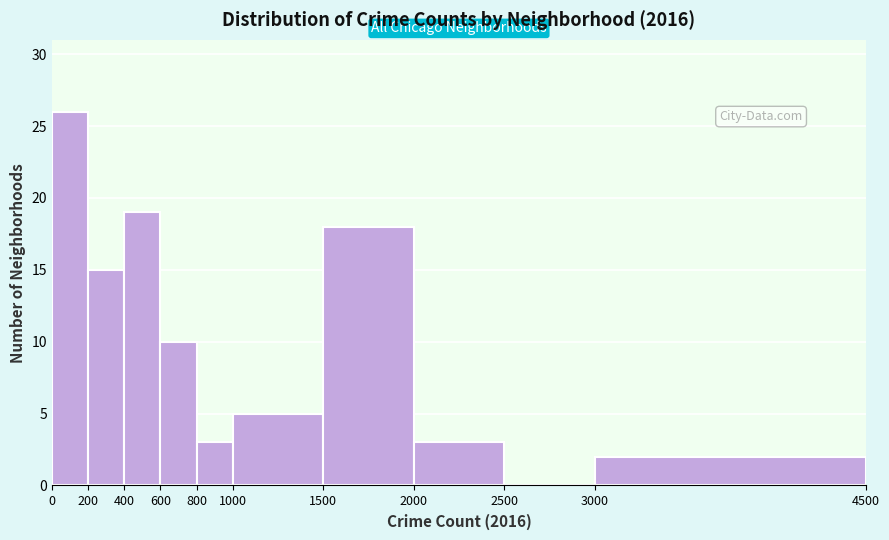

Reading left to right, transcribe this chart: for each bar, give the range it covers on the x-axis and its height. The values are not printed on the chart, so give them approximately, as read against the axis.

0 to 200: 26
200 to 400: 15
400 to 600: 19
600 to 800: 10
800 to 1000: 3
1000 to 1500: 5
1500 to 2000: 18
2000 to 2500: 3
2500 to 3000: 0
3000 to 4500: 2